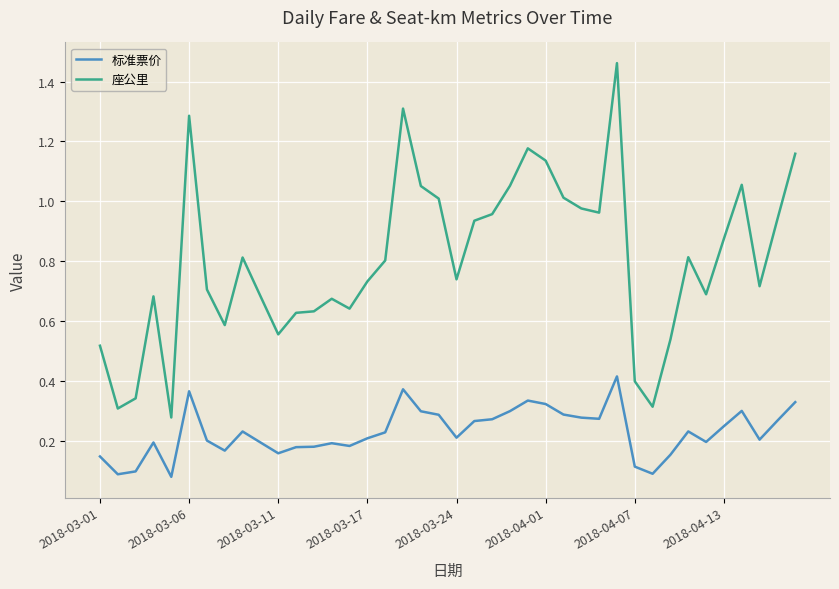

How many 标准票价 values are between 0 and 1?

40